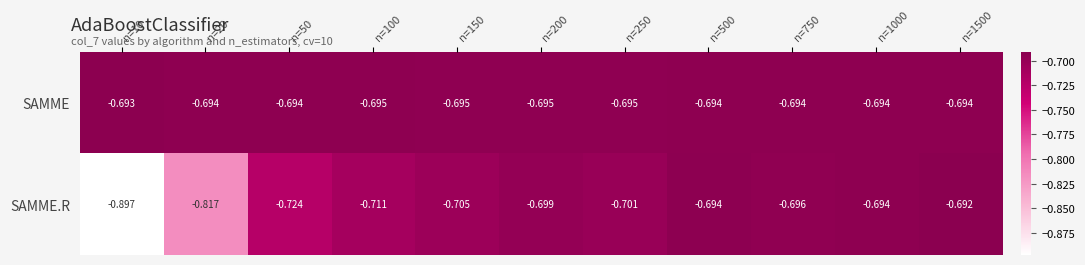

Which series has the widest spread of values?

SAMME.R